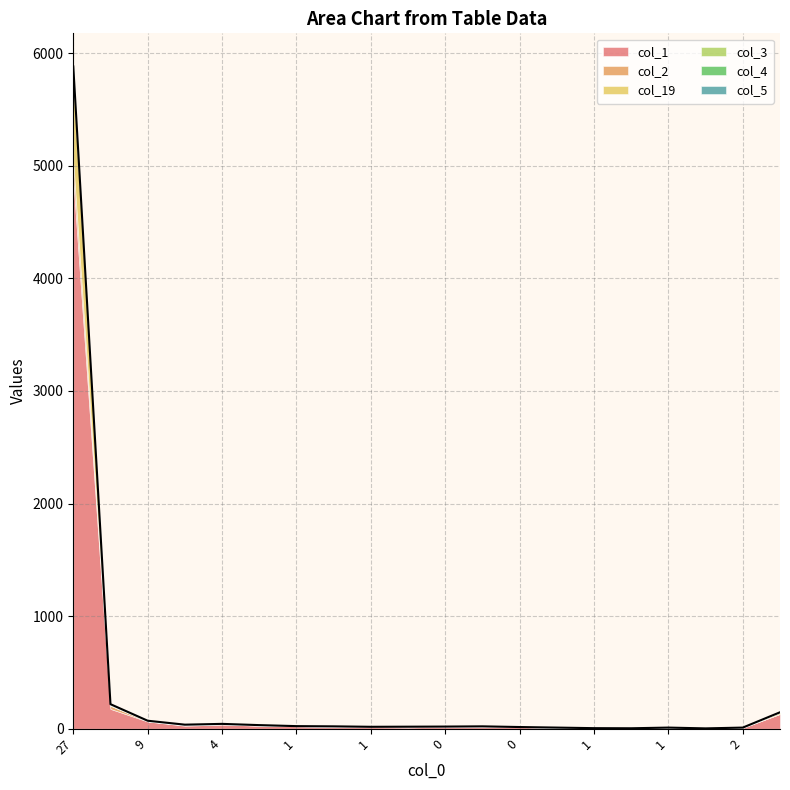

How many data points in col_5 are above 0?

6